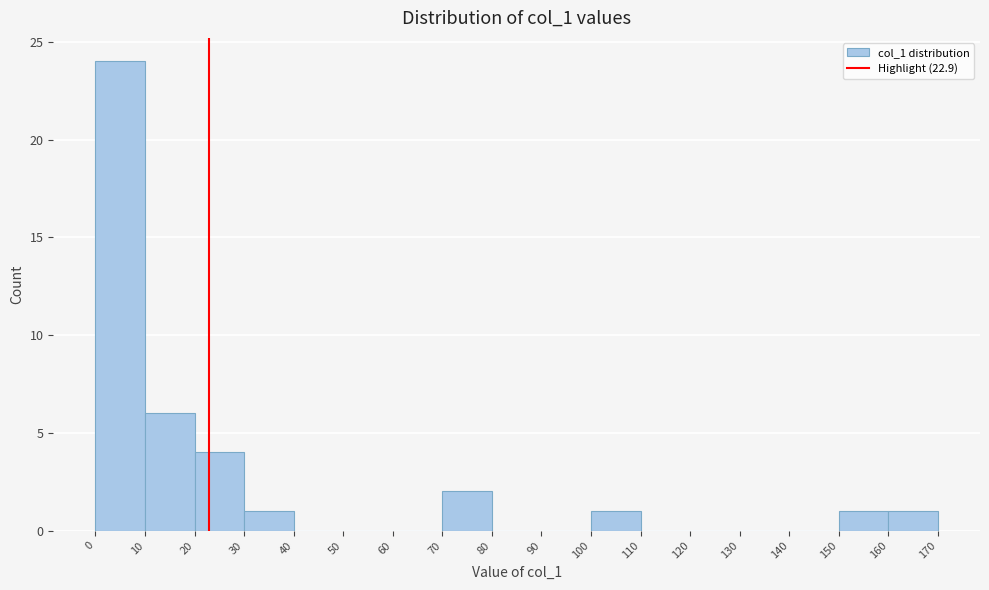

Reading left to right, transcribe this chart: for each bar, give the range it covers on the x-axis and its height. The values are not printed on the chart, so give them approximately, as read against the axis.

0 to 10: 24
10 to 20: 6
20 to 30: 4
30 to 40: 1
40 to 50: 0
50 to 60: 0
60 to 70: 0
70 to 80: 2
80 to 90: 0
90 to 100: 0
100 to 110: 1
110 to 120: 0
120 to 130: 0
130 to 140: 0
140 to 150: 0
150 to 160: 1
160 to 170: 1